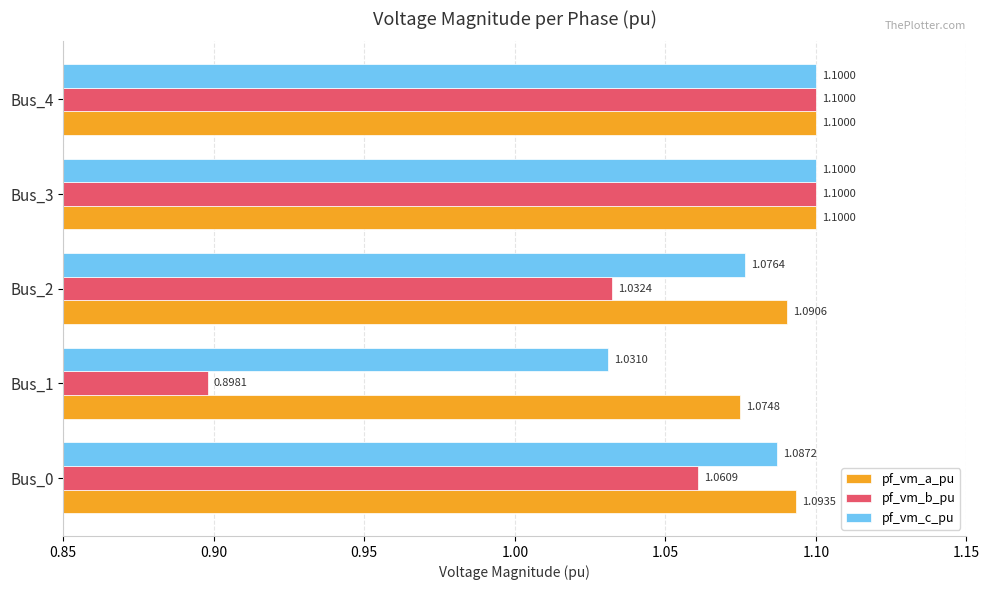

At how many categories does at least one series exceed 1?

5